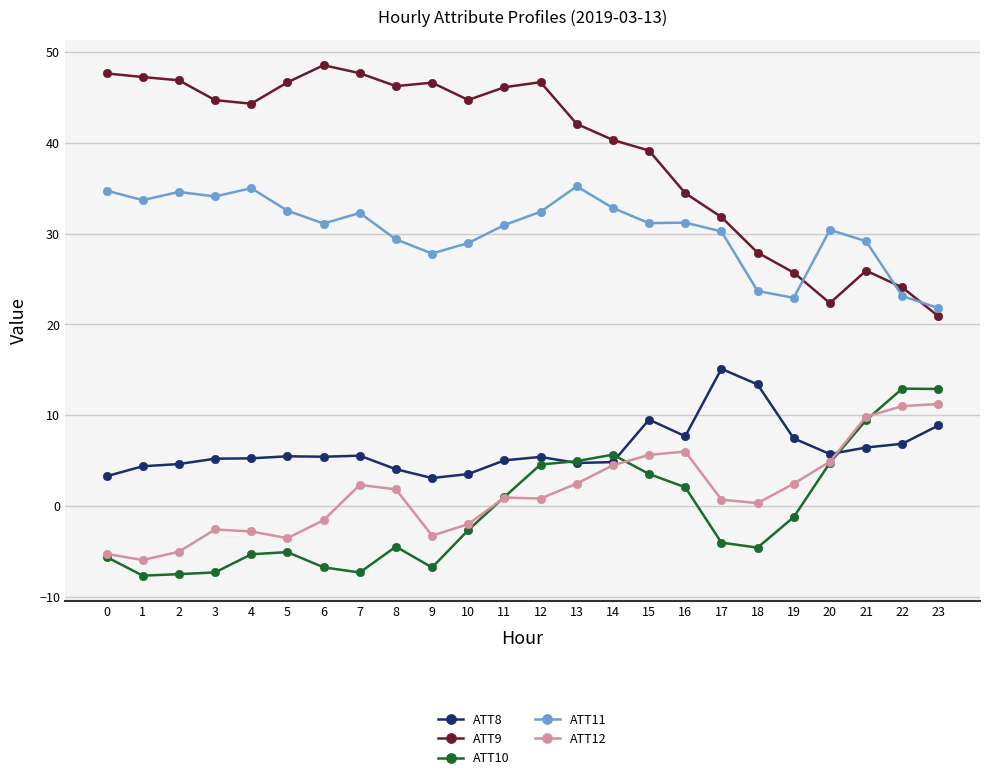

At 3, list the series in order from smallest to largest.

ATT10, ATT12, ATT8, ATT11, ATT9